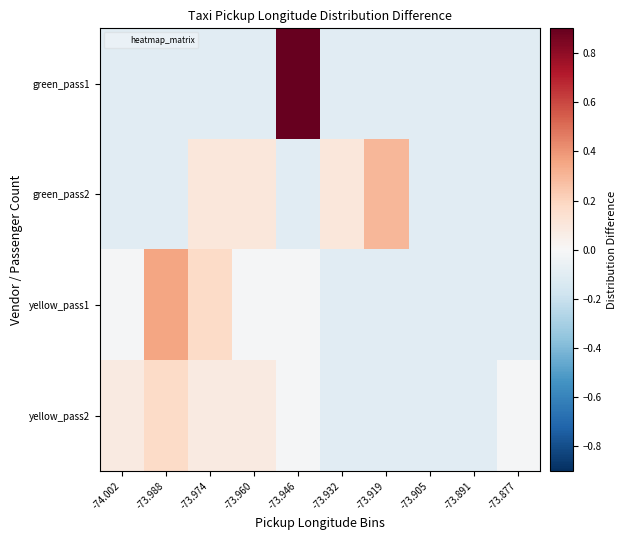

List the series in order of their overall mean, lowest first.

yellow_pass1, yellow_pass2, green_pass1, green_pass2